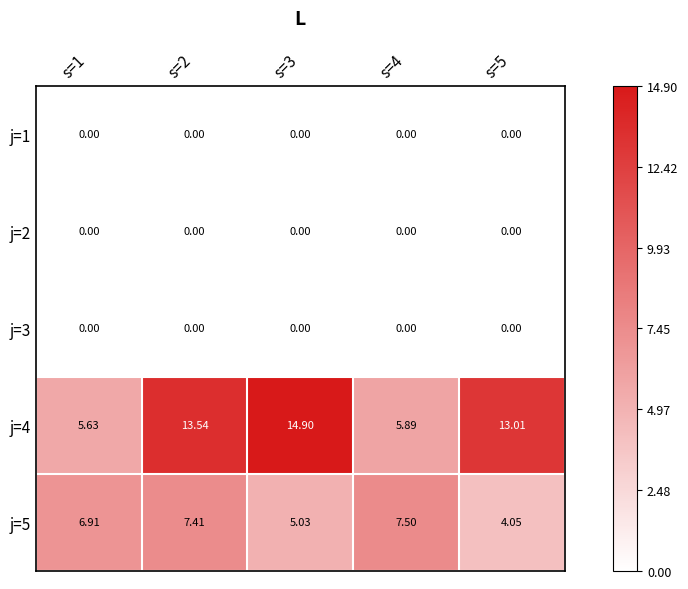

At how many categories does at least one series exceed 12?

3